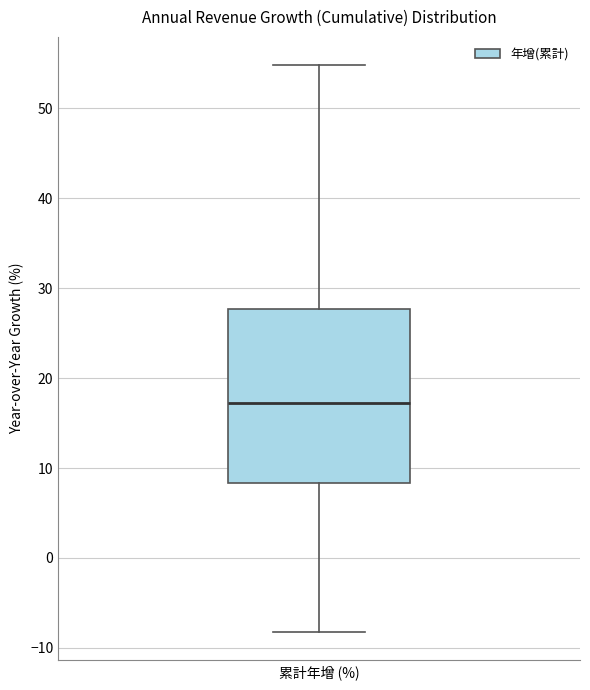

Transcribe this box plot: give where the median line is, the range the box spans, and where the two whiskers end, as read against the y-axis. The values are not printed on the chart, so give them approximately, as read against the axis.

median 17, box 8 to 28, whiskers -8 to 55